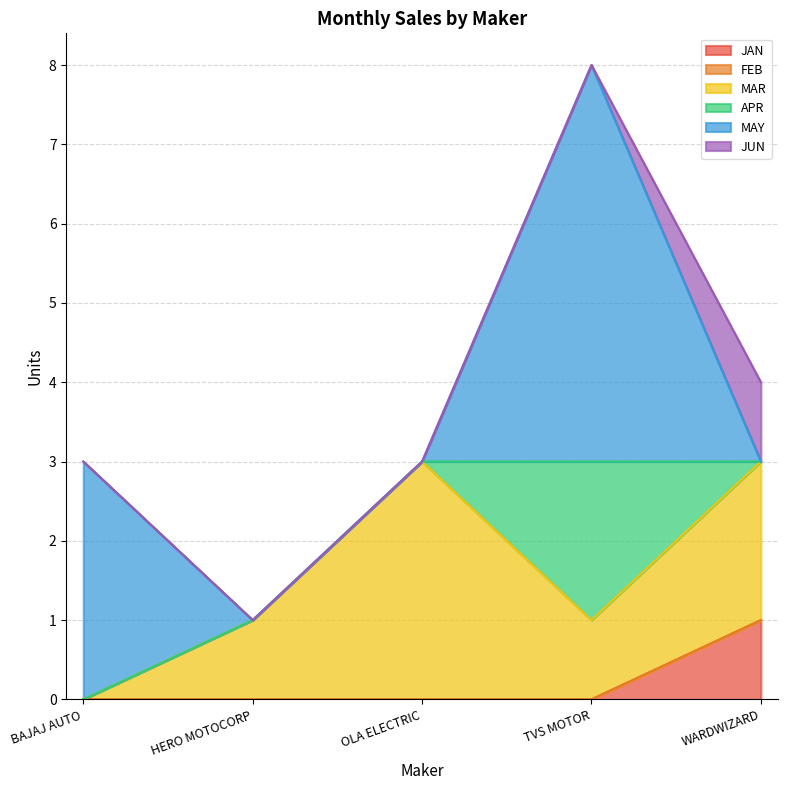

What position from the right is OLA ELECTRIC?

3